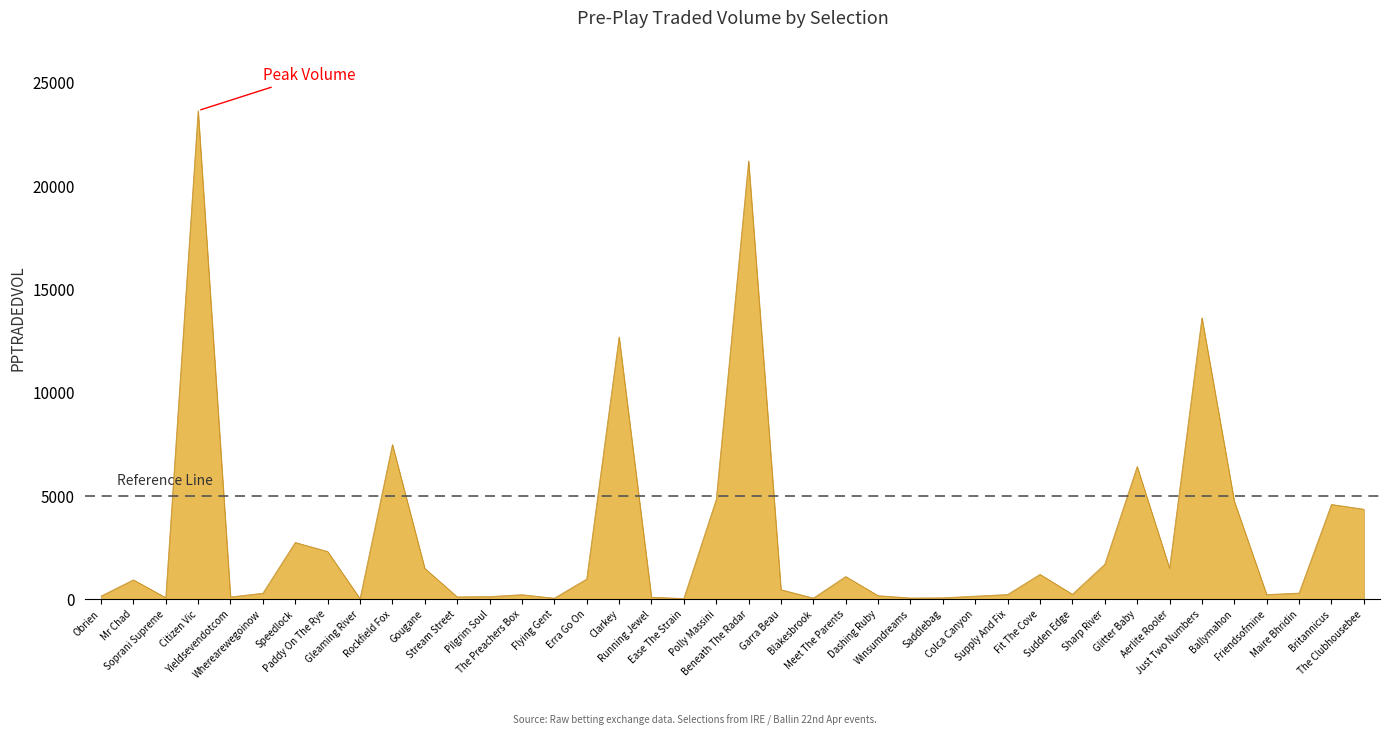

What is the greatest value displayed?

23628.7